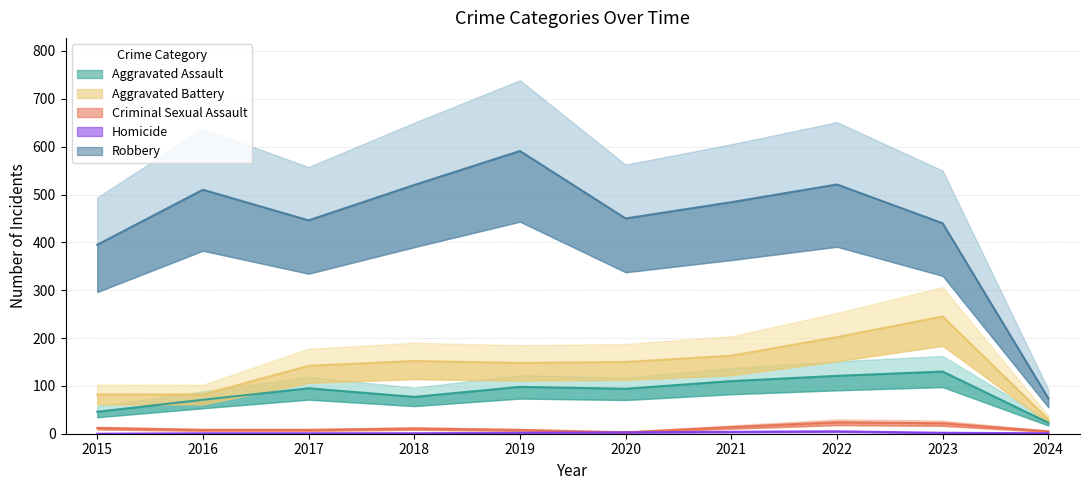

What are all the series names shown in the legend?

Aggravated Assault, Aggravated Battery, Criminal Sexual Assault, Homicide, Robbery